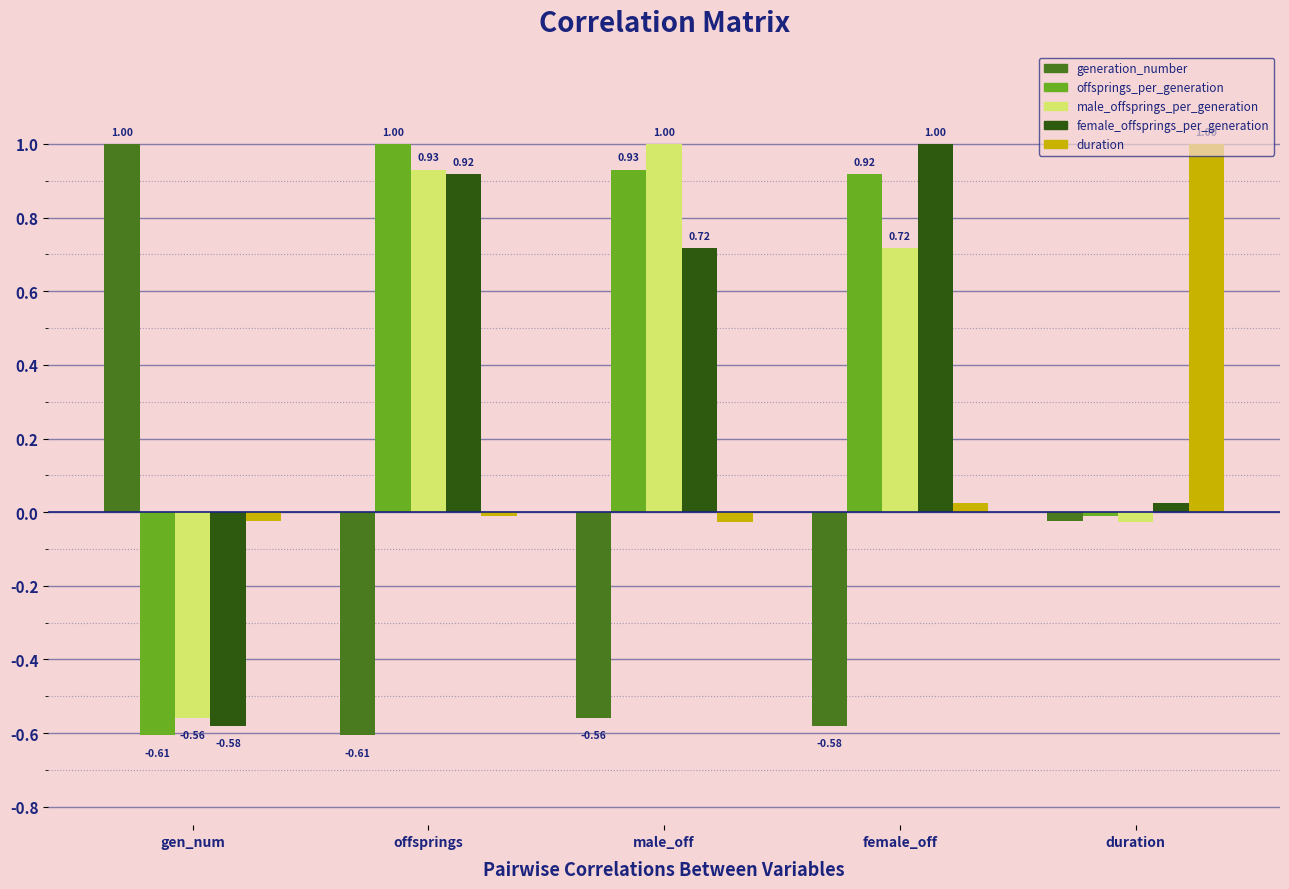

Rank the series at gen_num from lowest to highest value.

offsprings_per_generation, female_offsprings_per_generation, male_offsprings_per_generation, duration, generation_number